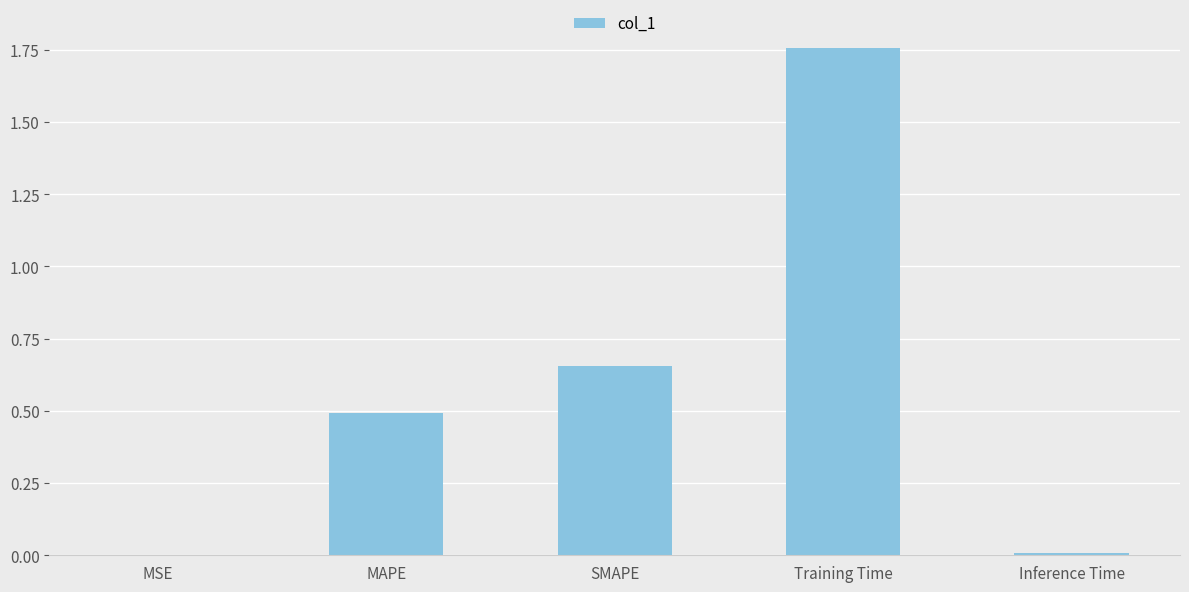

What is the sum of all values?

2.9